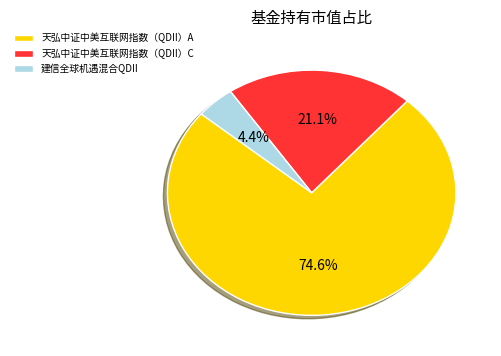

What is the majority slice?

天弘中证中美互联网指数（QDII）A